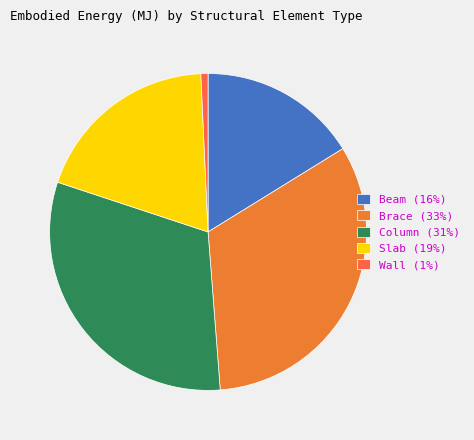

Count the number of slices in the pie.

5